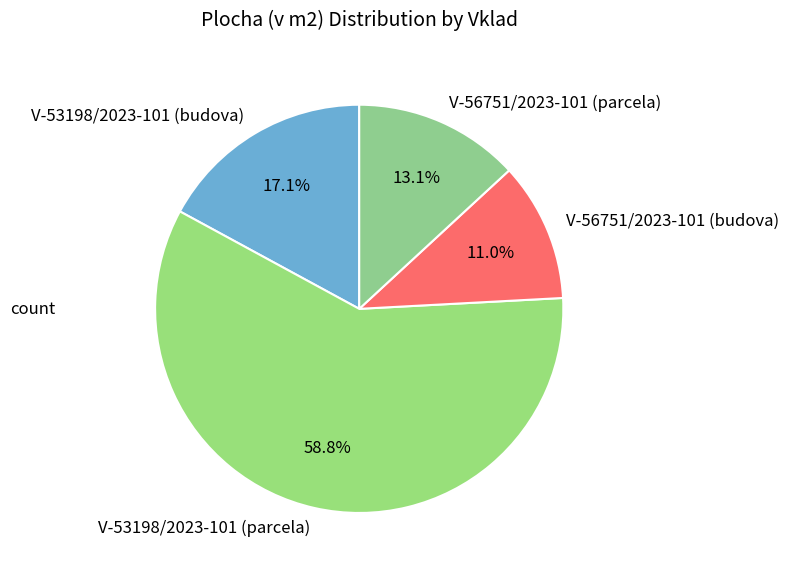

To the nearest percent, what is the difference between the largest and smallest slice percentages?

48%